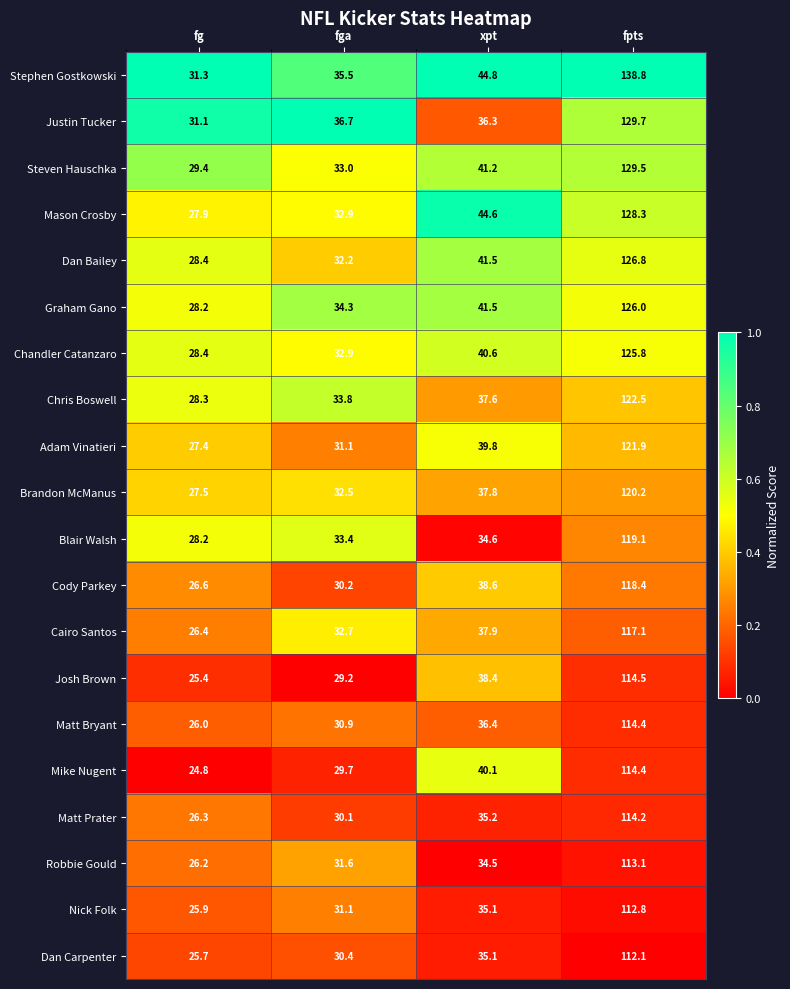

What is the lowest value of the Chris Boswell series?

28.3